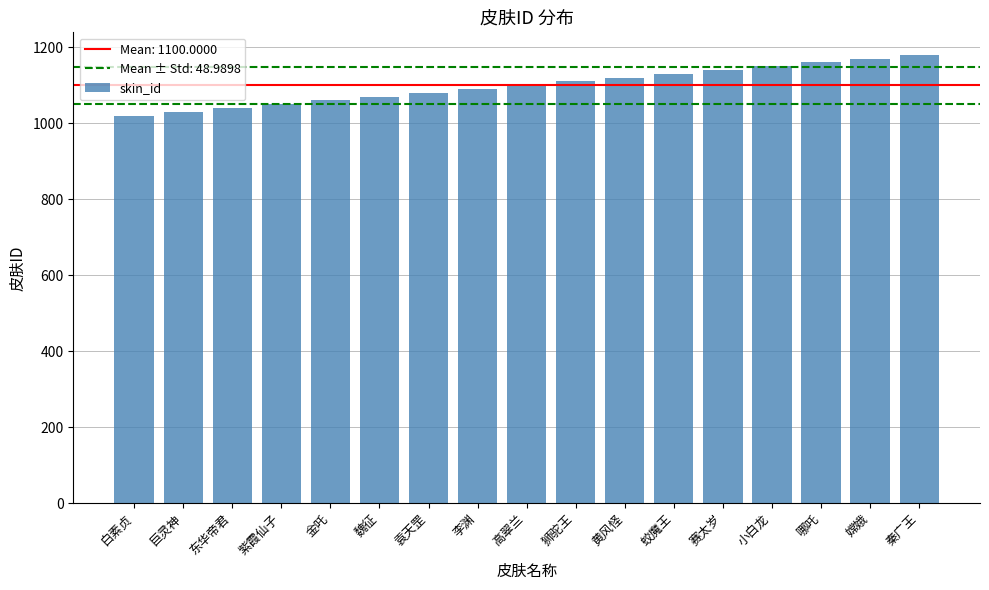

Which has a higher value, 蛟魔王 or 巨灵神?

蛟魔王